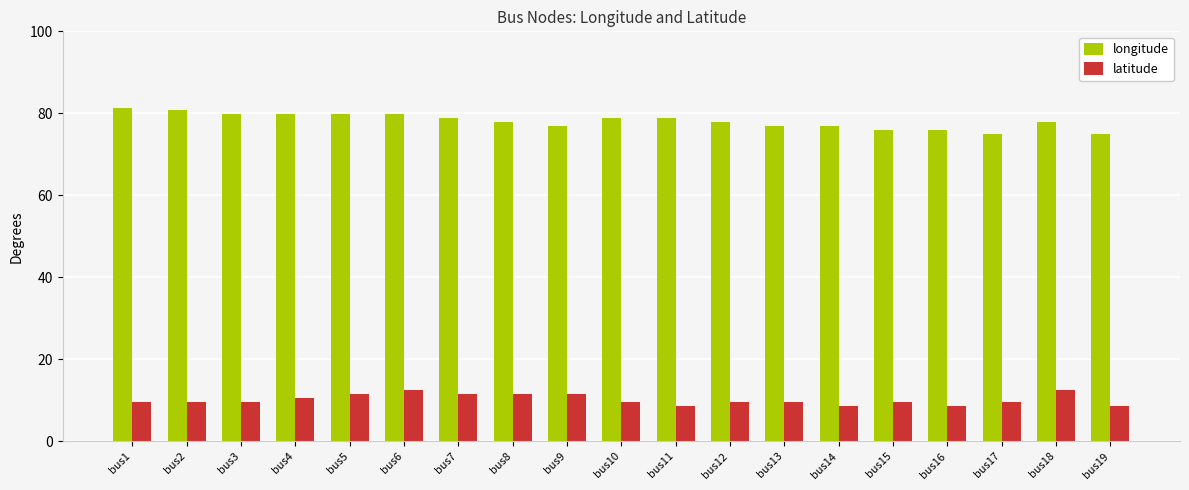

Rank the series at bus3 from lowest to highest value.

latitude, longitude